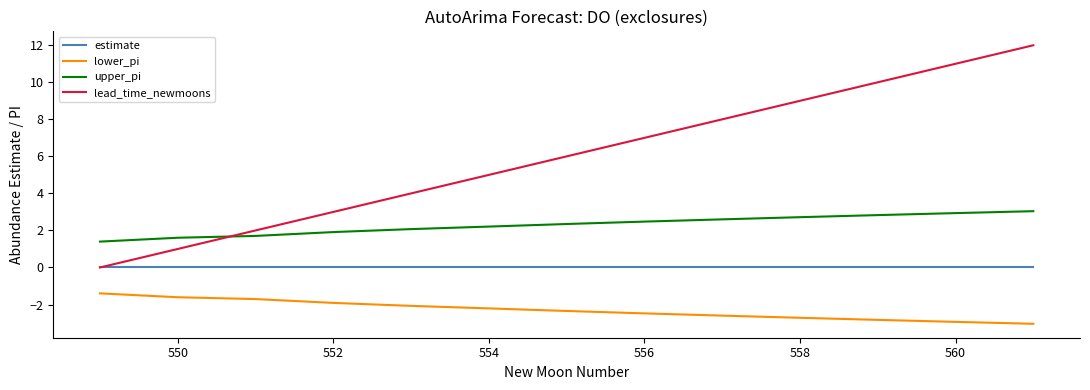

Does the chart display data point markers on the line(s)?

No